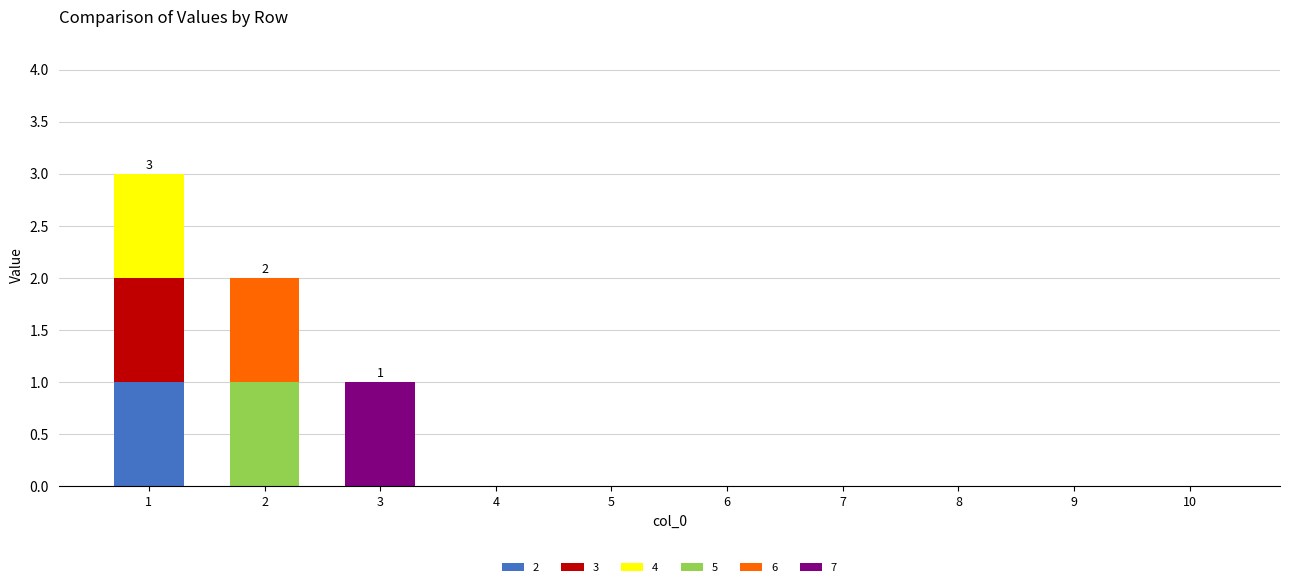

The 2 series shows -1 at 9. True or false?

False